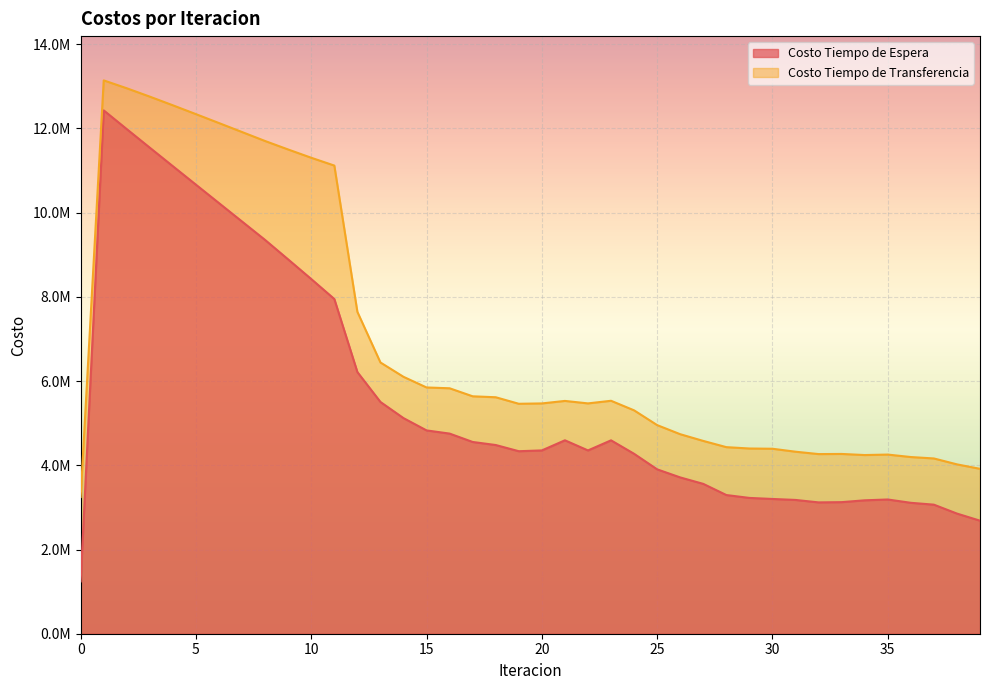

What are all the series names shown in the legend?

Costo Tiempo de Espera, Costo Tiempo de Transferencia